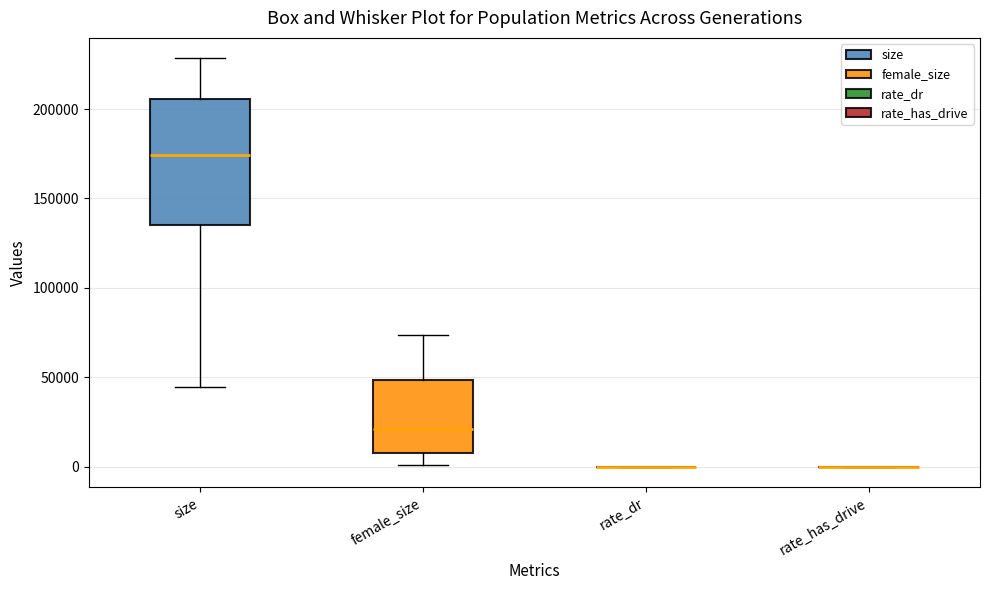

Reading left to right, transcribe this box plot: for each box, give where its median line is, the range the box spans, and where its two whiskers end, as read against the y-axis. The values are not printed on the chart, so give them approximately, as read against the axis.

size: median 175000, box 135000 to 205000, whiskers 45000 to 230000
female_size: median 20000, box 10000 to 50000, whiskers 0 to 75000
rate_dr: box collapsed to a line at 0, whiskers 0 to 0
rate_has_drive: box collapsed to a line at 0, whiskers 0 to 0